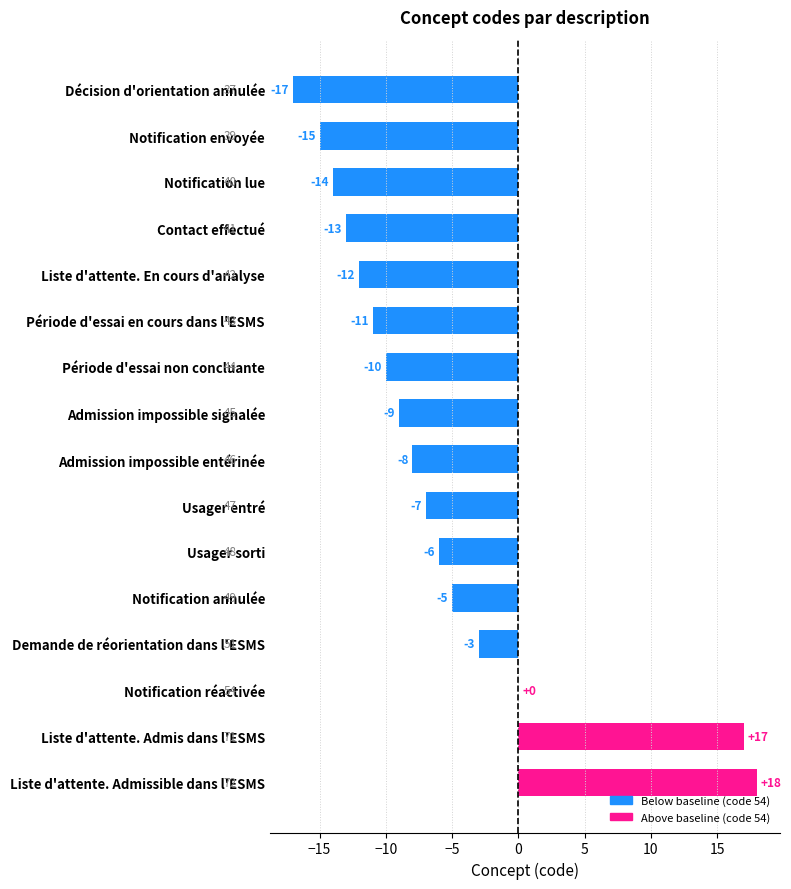

Read the value at Liste d'attente. En cours d'analyse.

-12